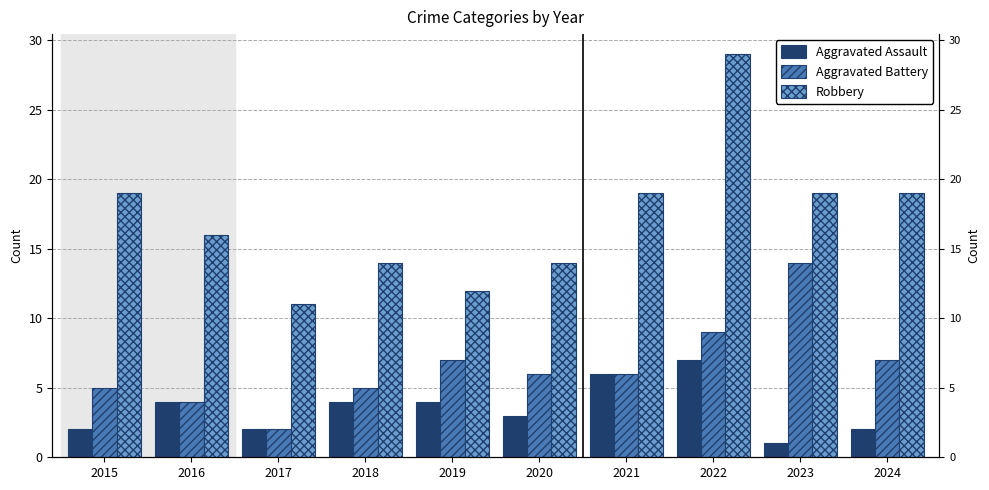

What is the average value of the Aggravated Assault series?

4